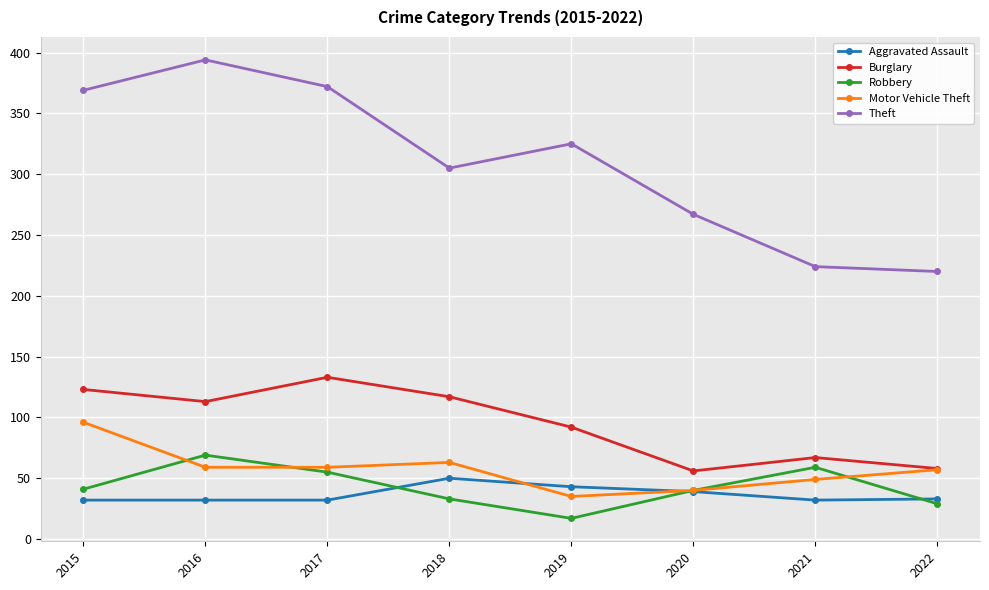

What is the total value across all series at 2017?

651